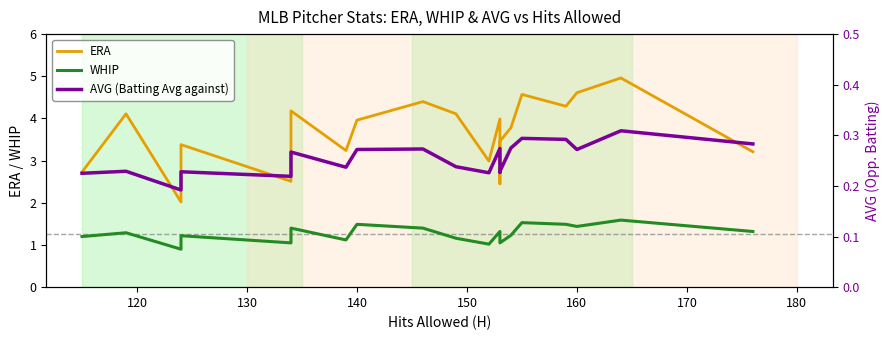

Which series has the largest range (max minus min)?

ERA